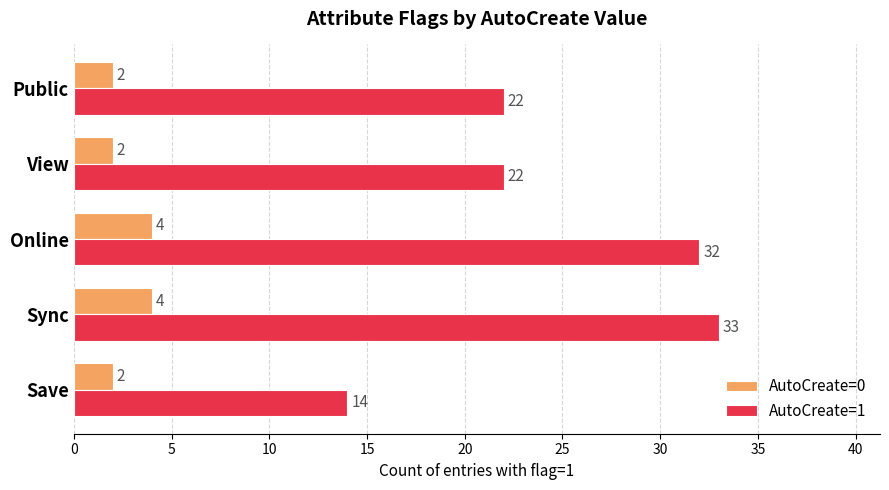

Count the number of categories in the chart.

5